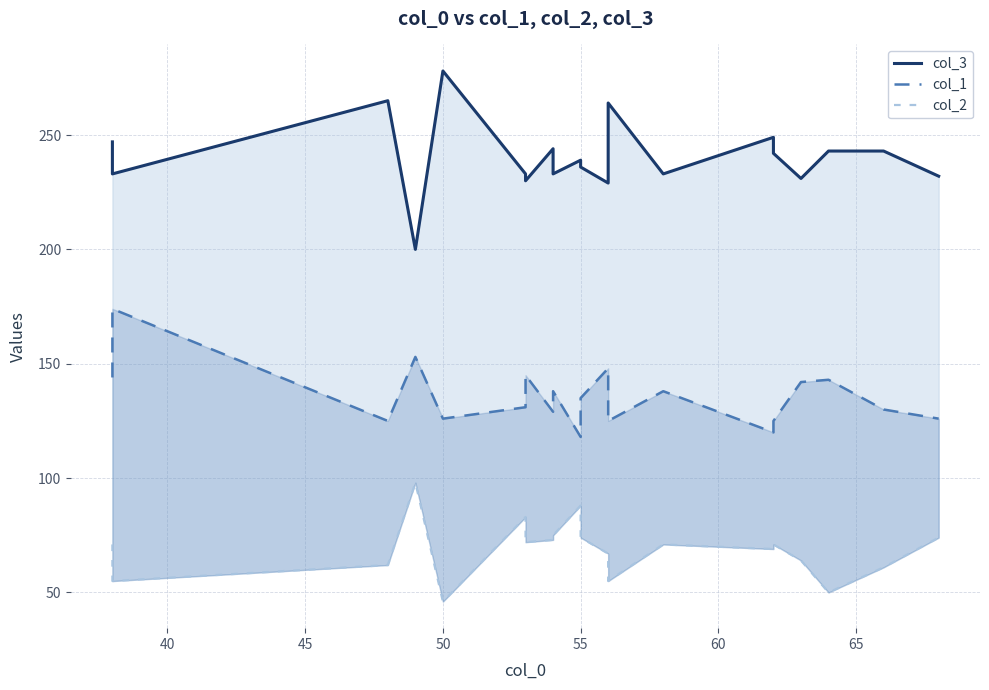

Which series has the widest spread of values?

col_3